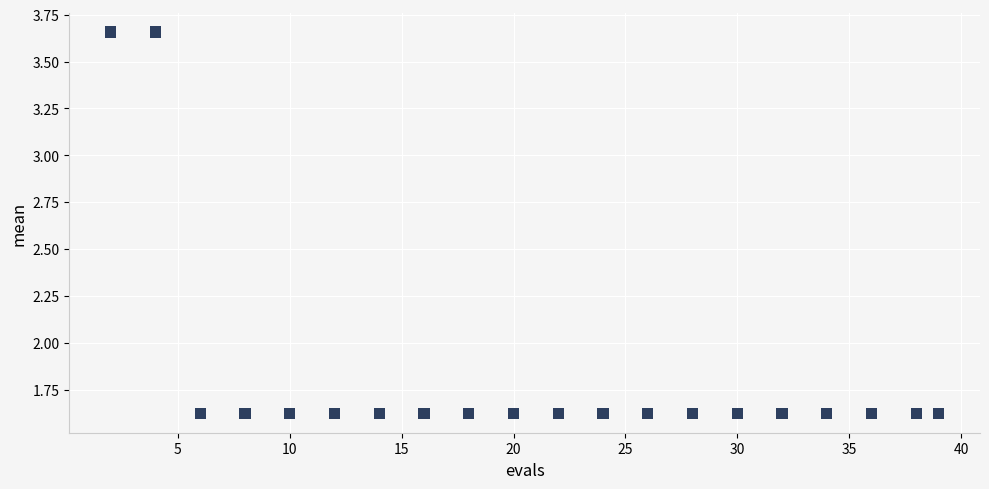

What is the range of X values (max minus min)?

37.0